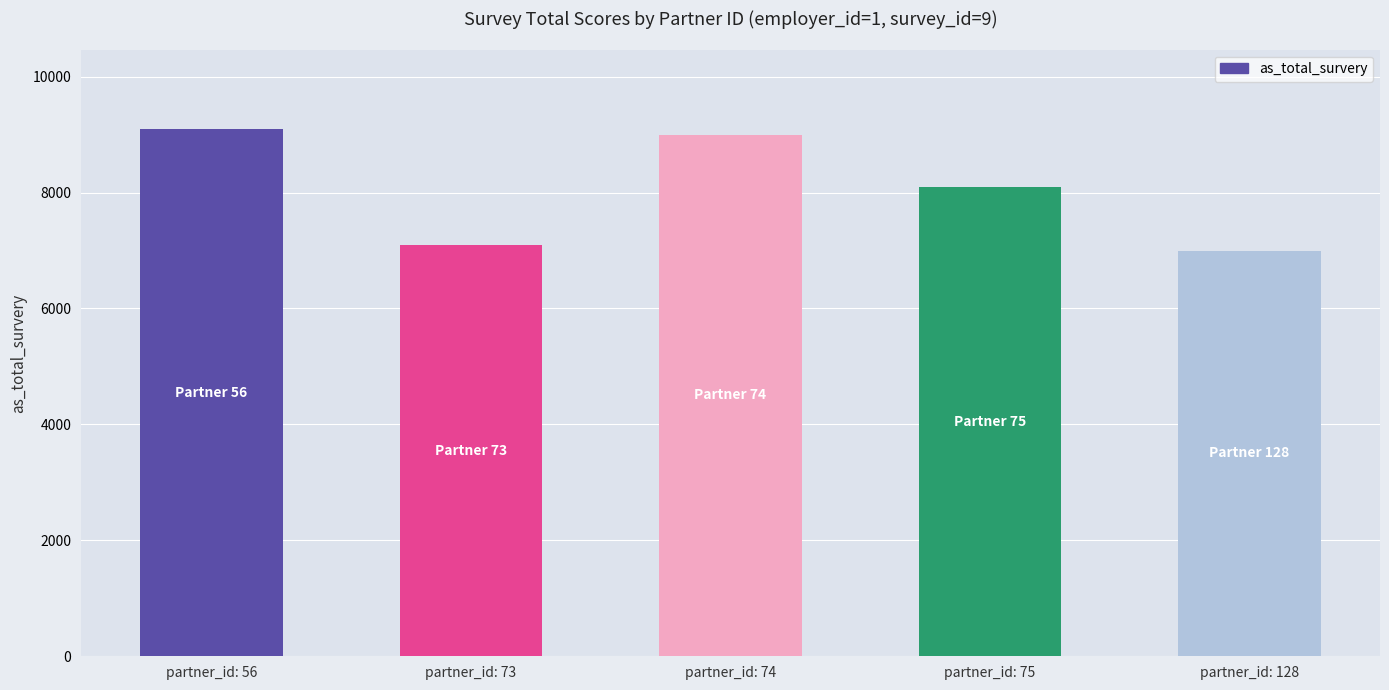

Reading left to right, list all the values displayed in this chart.

9100	7100	9000	8100	7000